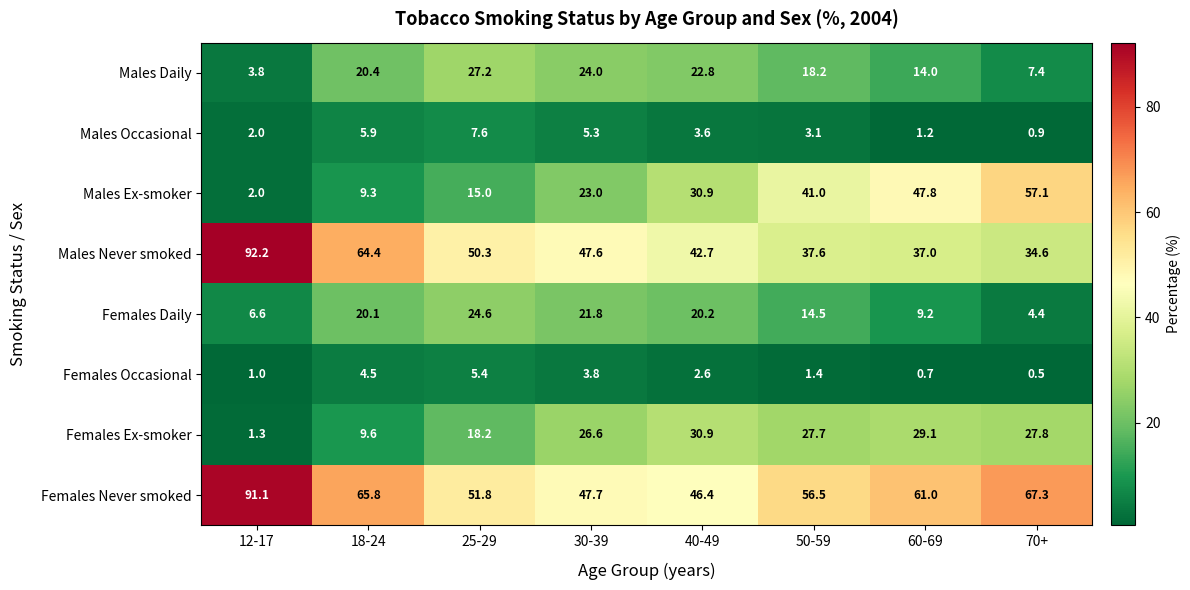

What is the average value of the Females Occasional series?

2.5